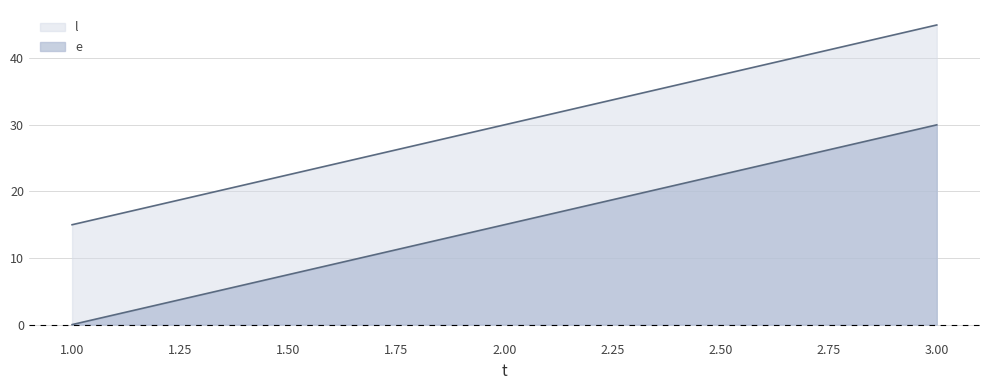

What is the highest value of the e series?

30